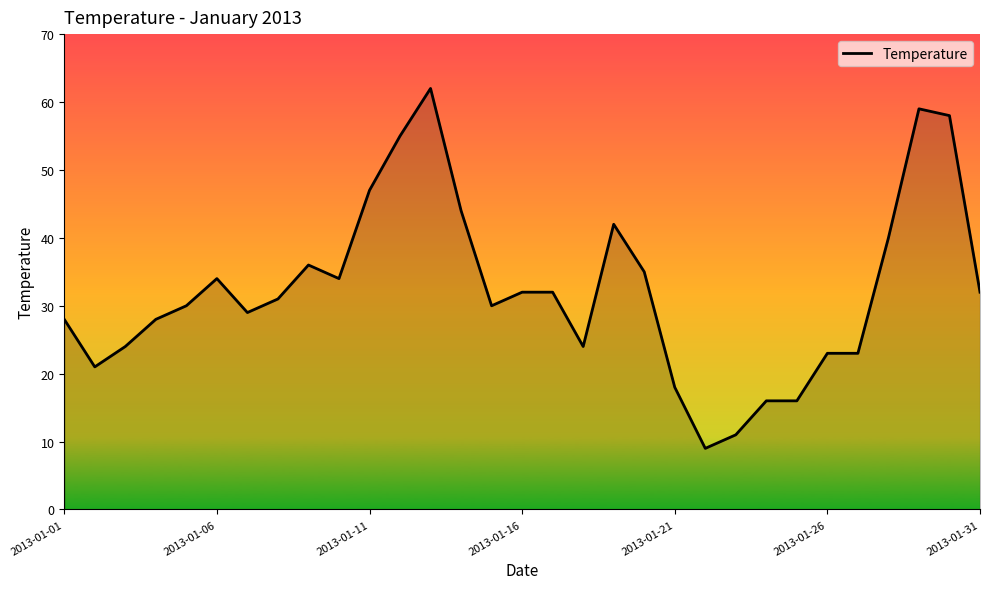

What is the difference between the maximum and minimum values?

53